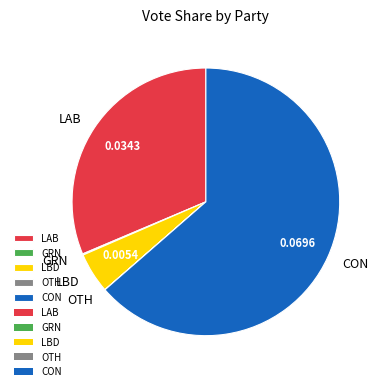

Is it true that LAB is 31% of the pie?

True